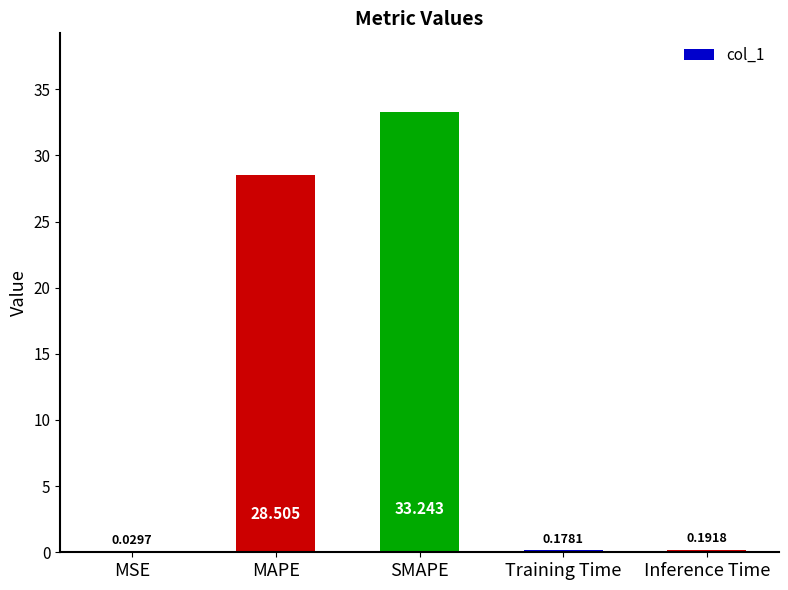

At which label is the value closest to 16?

MAPE